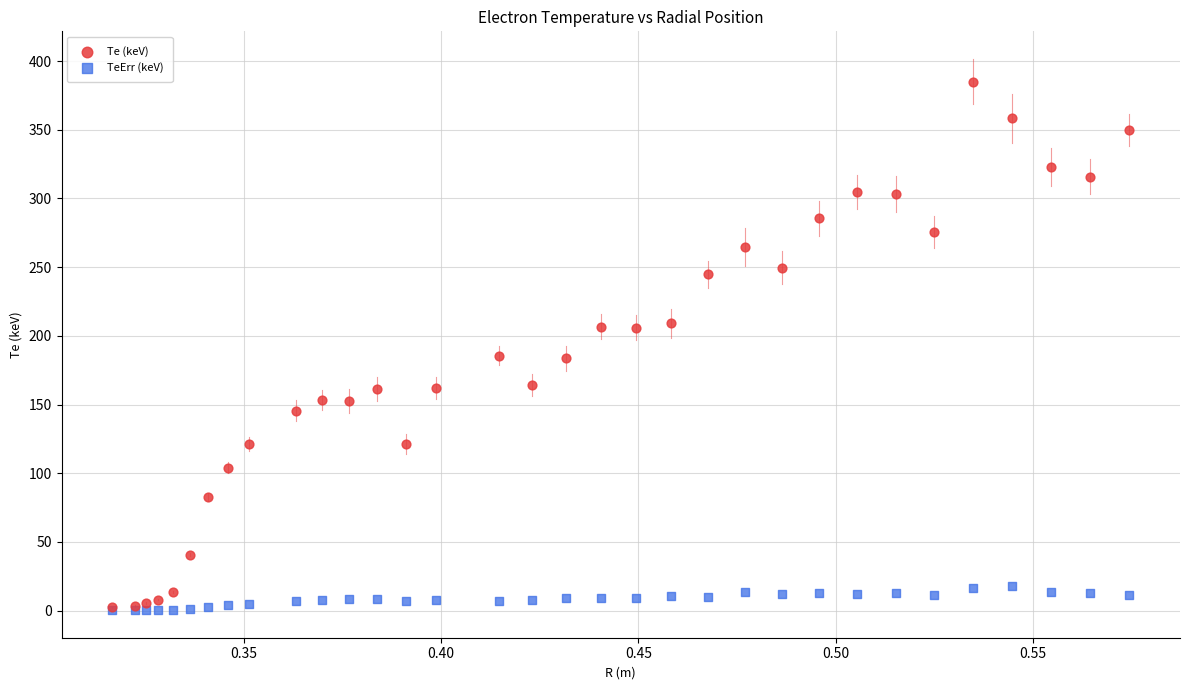

Which series has the widest spread of Y values?

Te (keV)